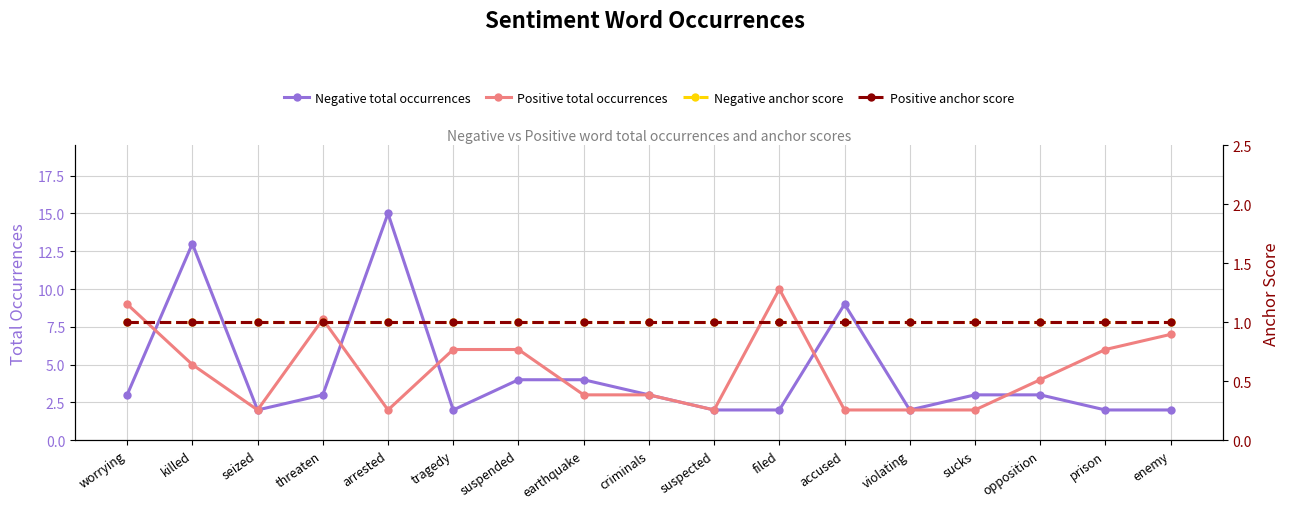

Rank the series by their maximum value, from lowest to highest.

Negative anchor score, Positive anchor score, Positive total occurrences, Negative total occurrences